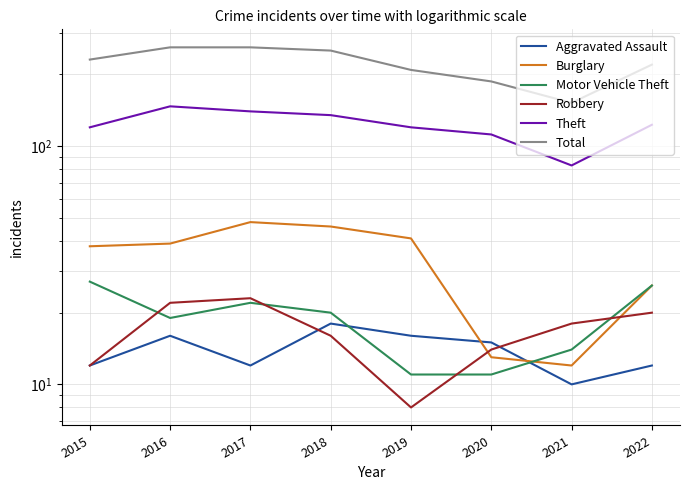

What is the maximum value shown in the chart?

260